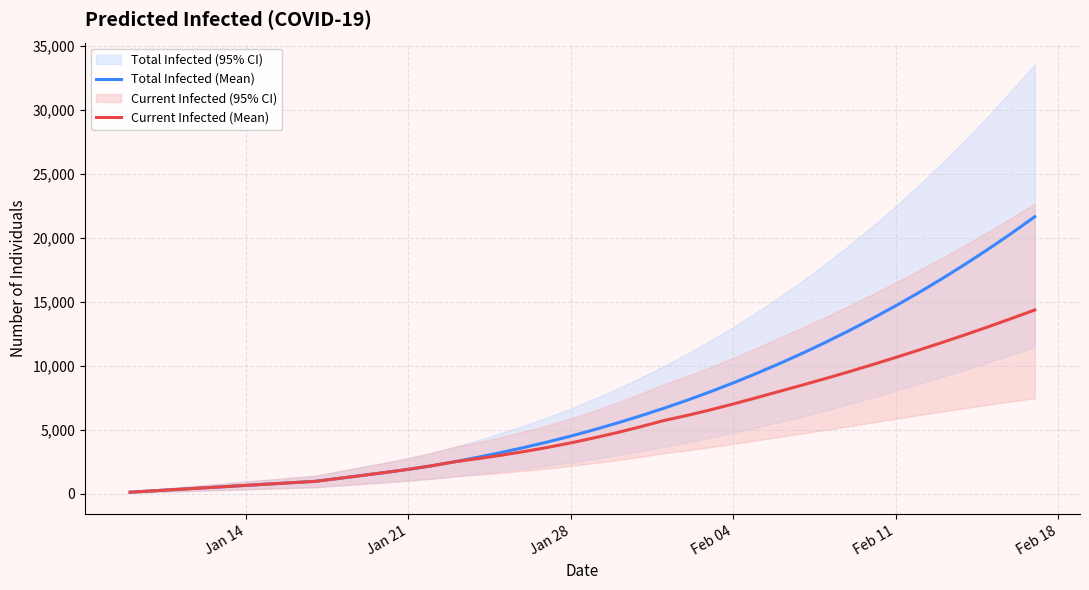

What is the highest value of the Current Infected (Mean) series?

14359